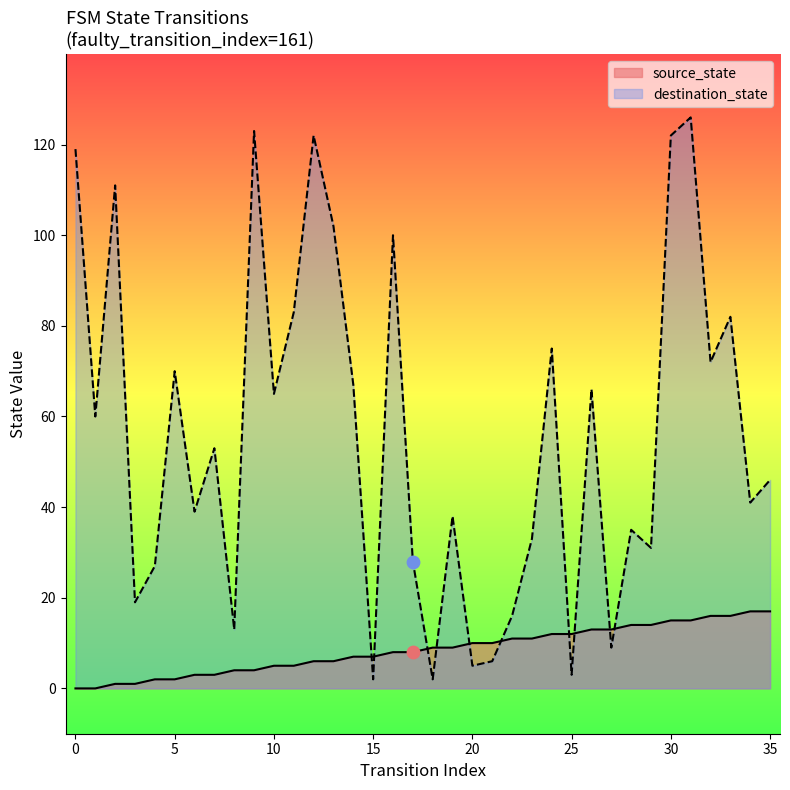

At which category is the sum across all series the highest?

31